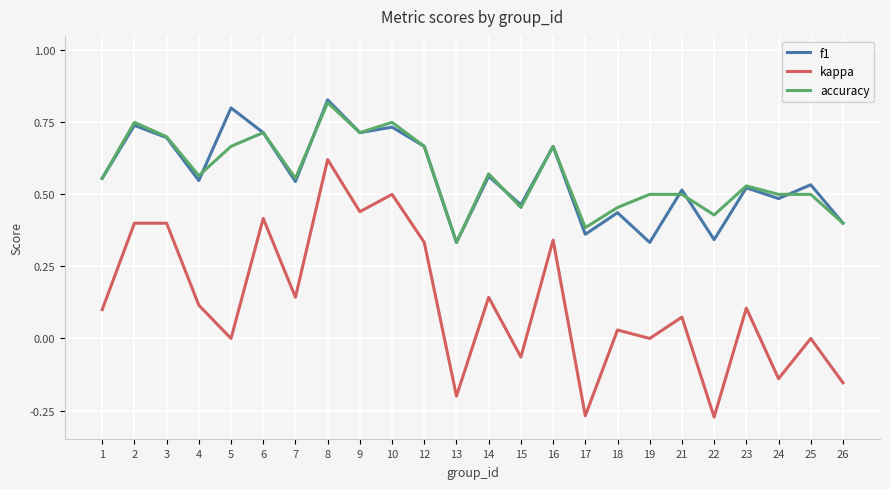

The accuracy series shows 0.5 at 21. True or false?

True